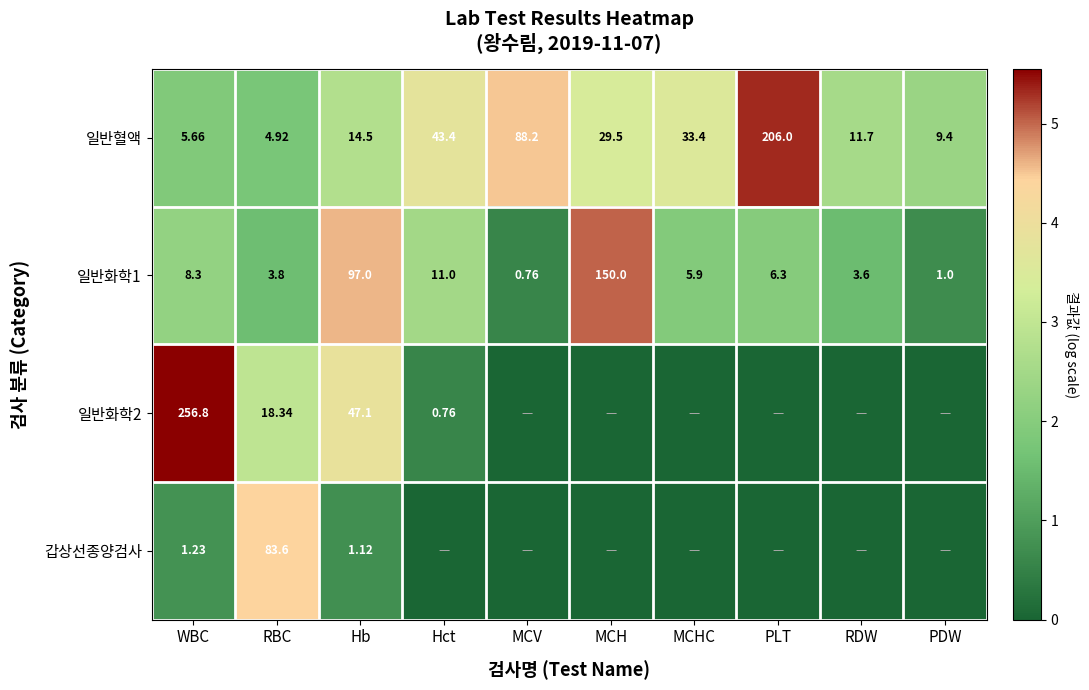

What is the difference between the highest and lowest values at PDW?

2.3